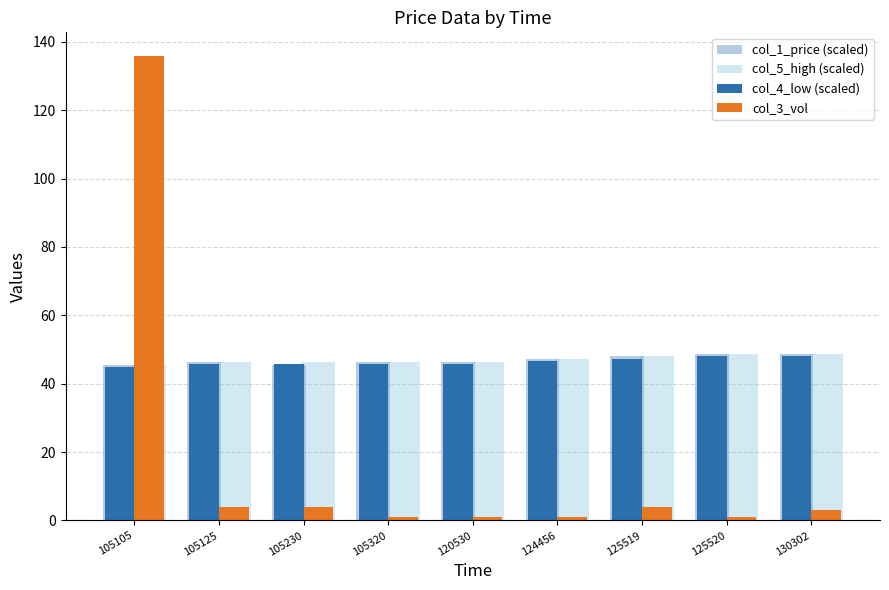

Which series has the largest total across all categories?

col_5_high (scaled)